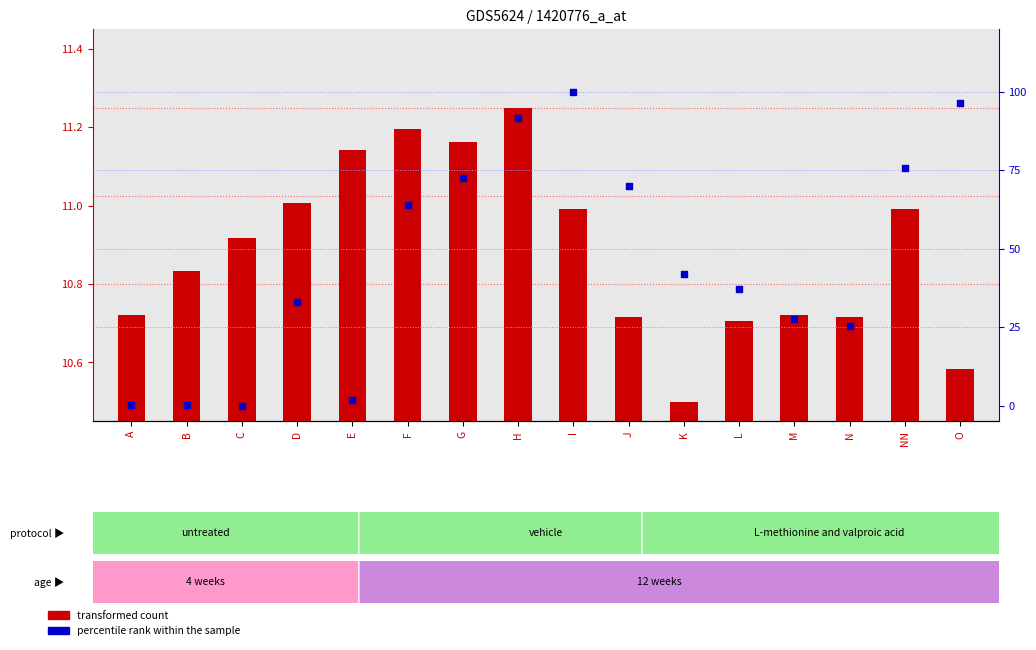

Which series has the widest spread of Y values?

percentile rank within the sample